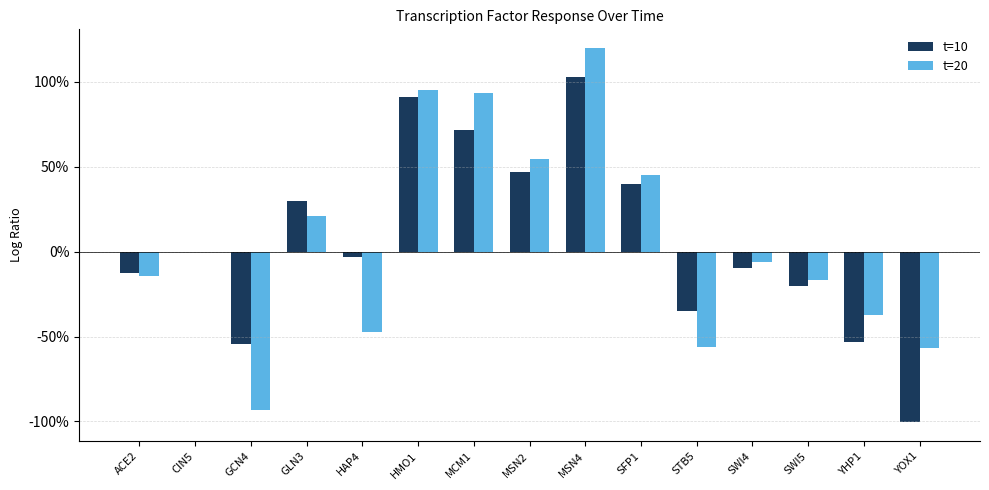

List the labels in order of t=20 value, smallest first.

GCN4, YOX1, STB5, HAP4, YHP1, SWI5, ACE2, SWI4, CIN5, GLN3, SFP1, MSN2, MCM1, HMO1, MSN4